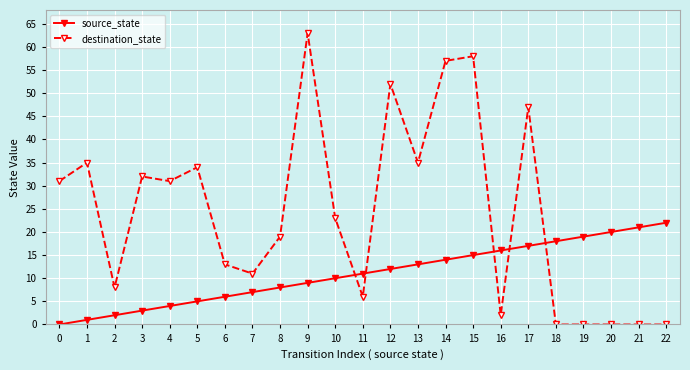

Rank the series by their average value, from highest to lowest.

destination_state, source_state